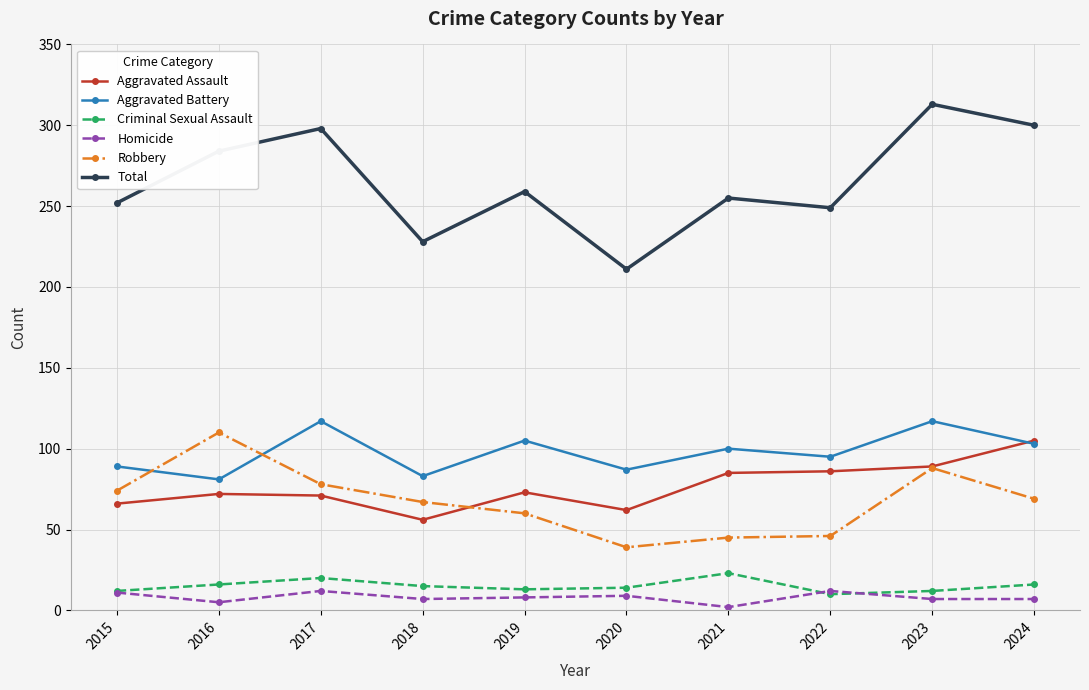

Which series has the largest total across all categories?

Total